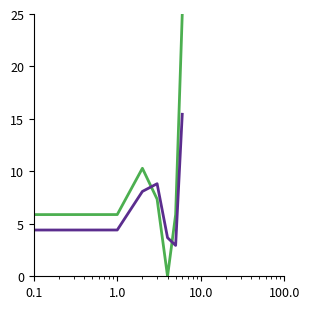

Does the chart have visible grid lines?

No